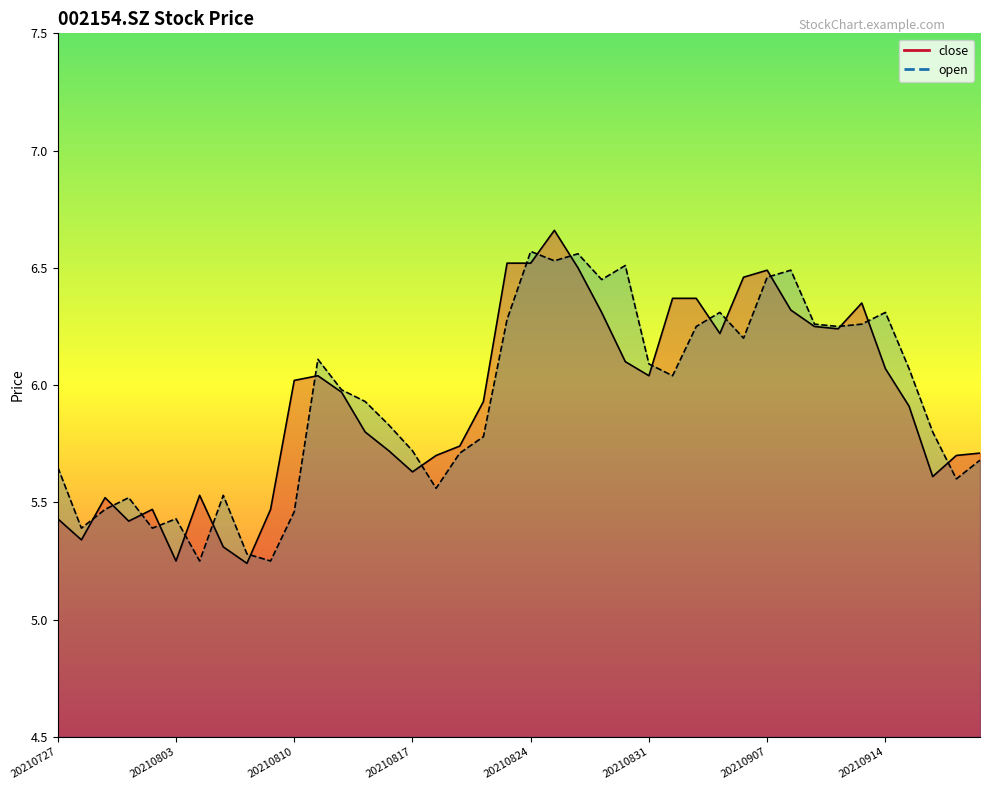

How many intersections are there between close_line and open_line?

19